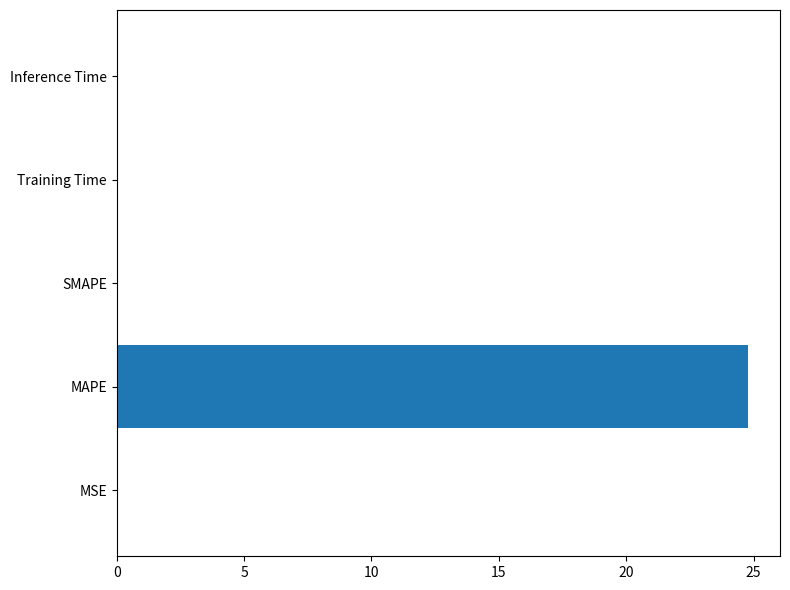

What is the sum of all values?

24.8